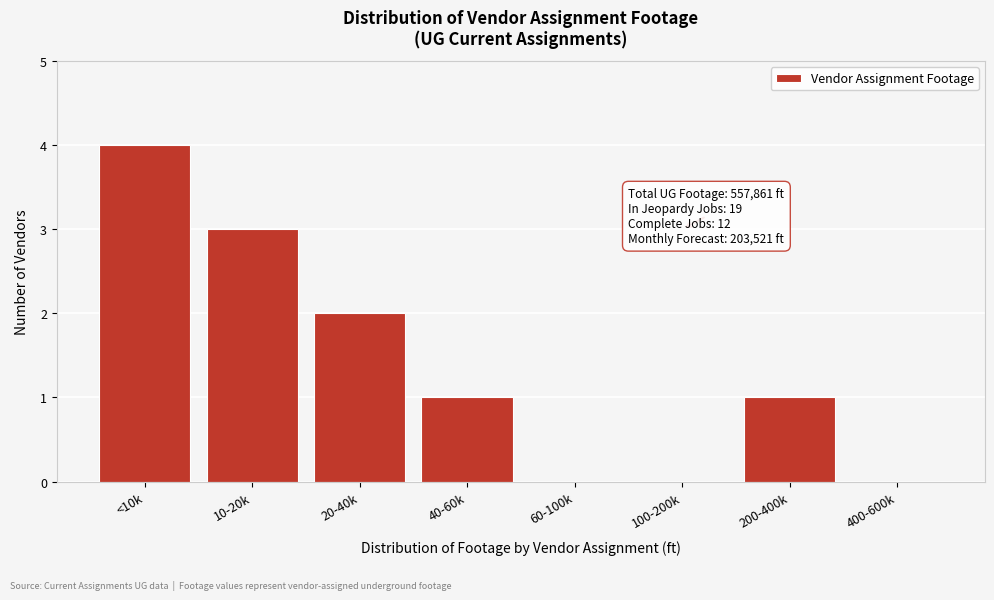

Reading left to right, transcribe all the data shown in this chart.

<10k=4	10-20k=3	20-40k=2	40-60k=1	60-100k=0	100-200k=0	200-400k=1	400-600k=0